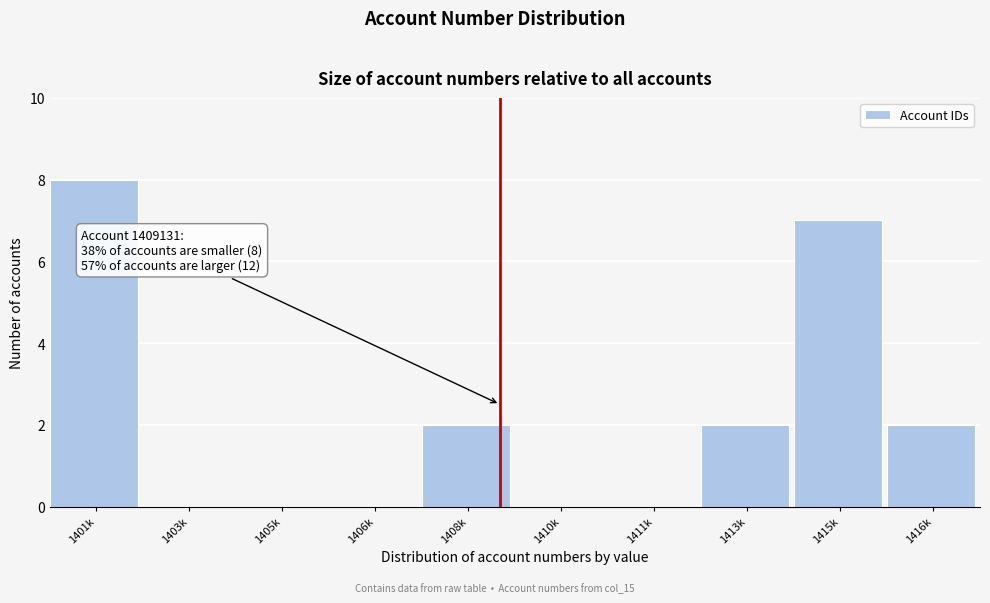

Reading left to right, transcribe all the data shown in this chart.

1401k=8	1403k=0	1405k=0	1406k=0	1408k=2	1410k=0	1411k=0	1413k=2	1415k=7	1416k=2